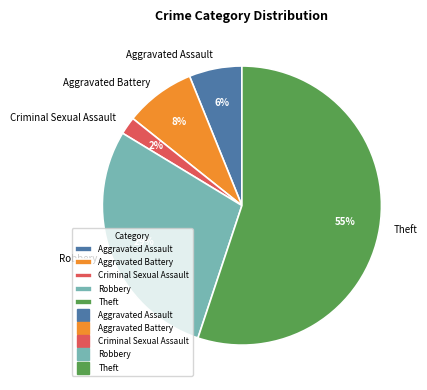

Is there any slice that represents more than half of the pie?

Yes